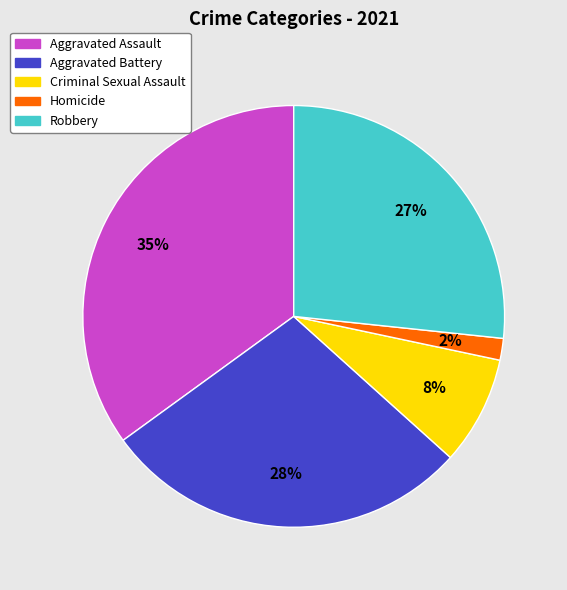

Count the number of slices in the pie.

5